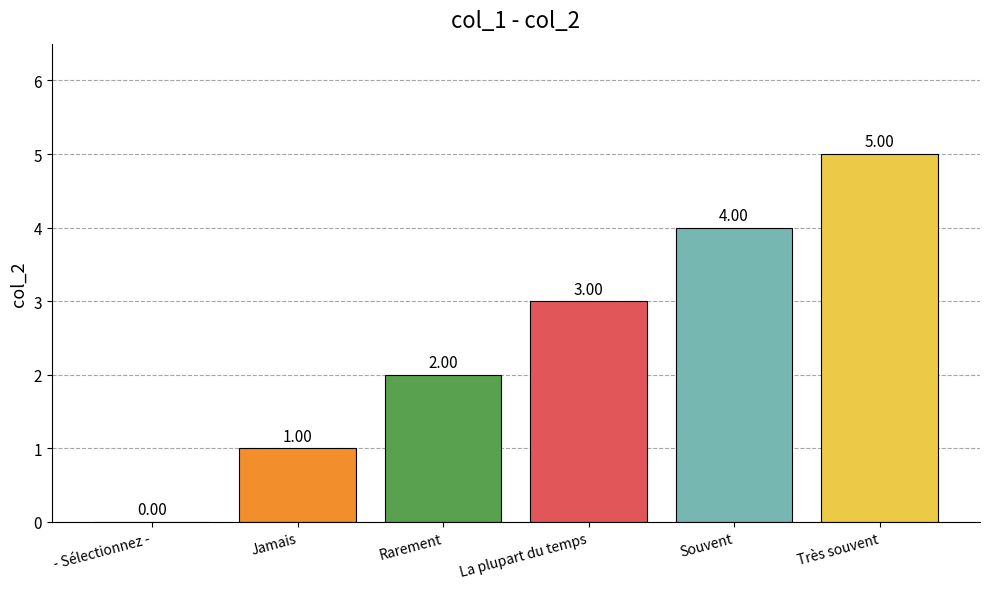

What is the approximate value at Jamais?

1